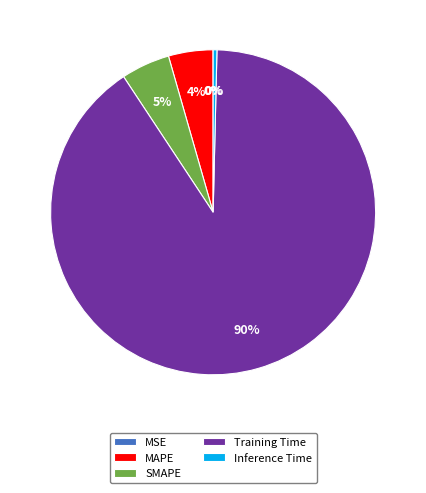

Is the sum of SMAPE and Inference Time greater than half?

No